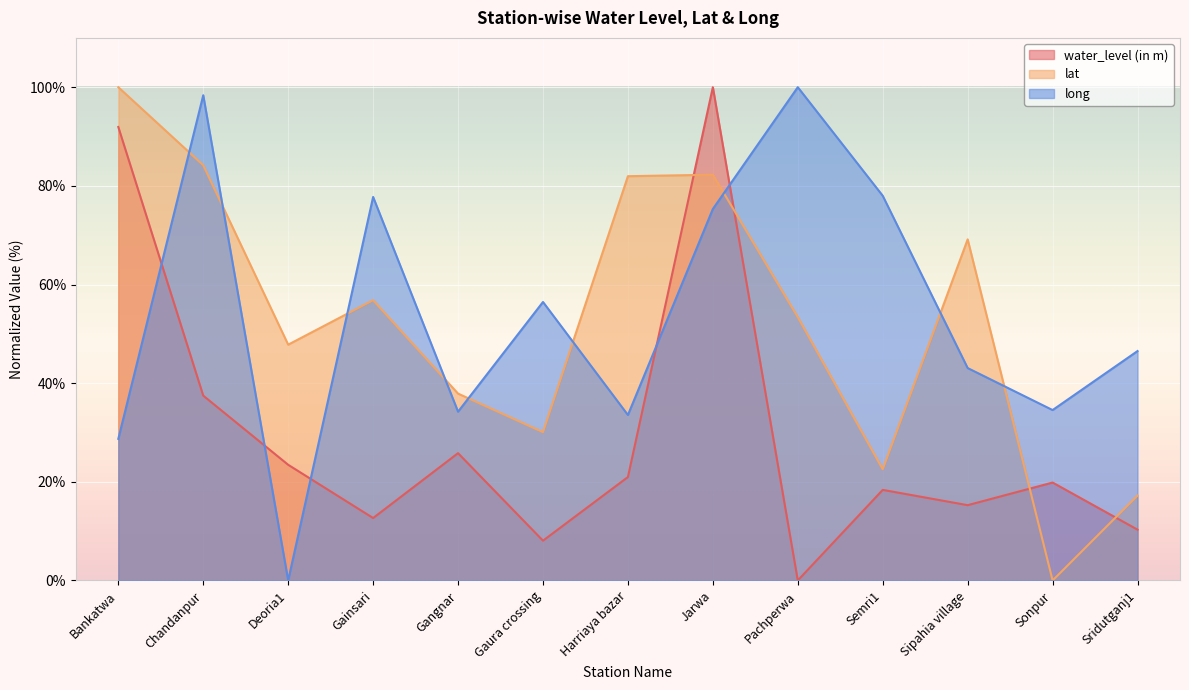

Which series has the widest spread of values?

water_level (in m)